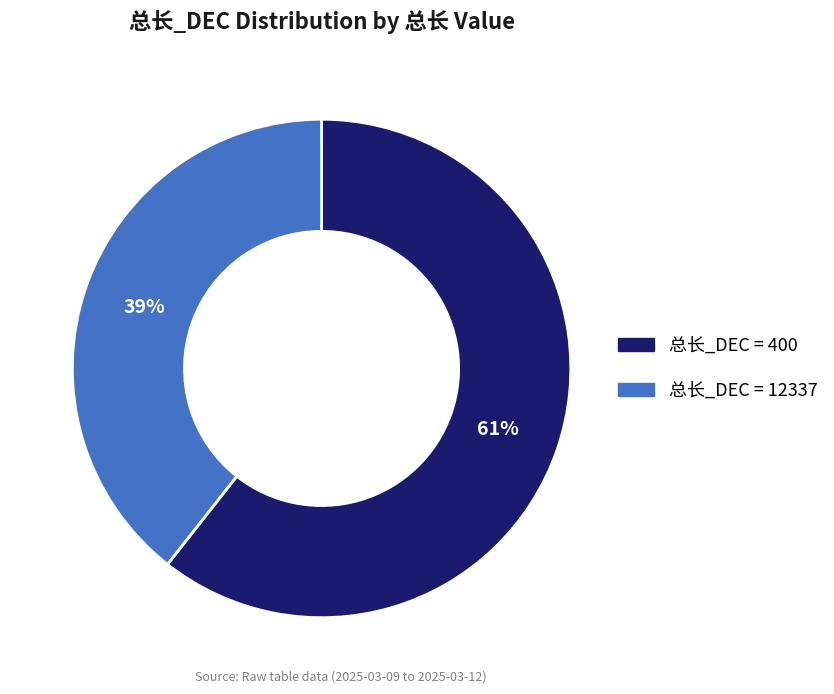

Does any single category account for the majority?

Yes